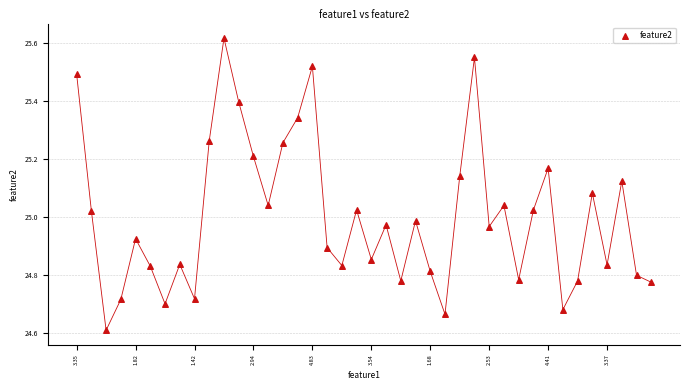

What is the range of Y values (max minus min)?

1.0